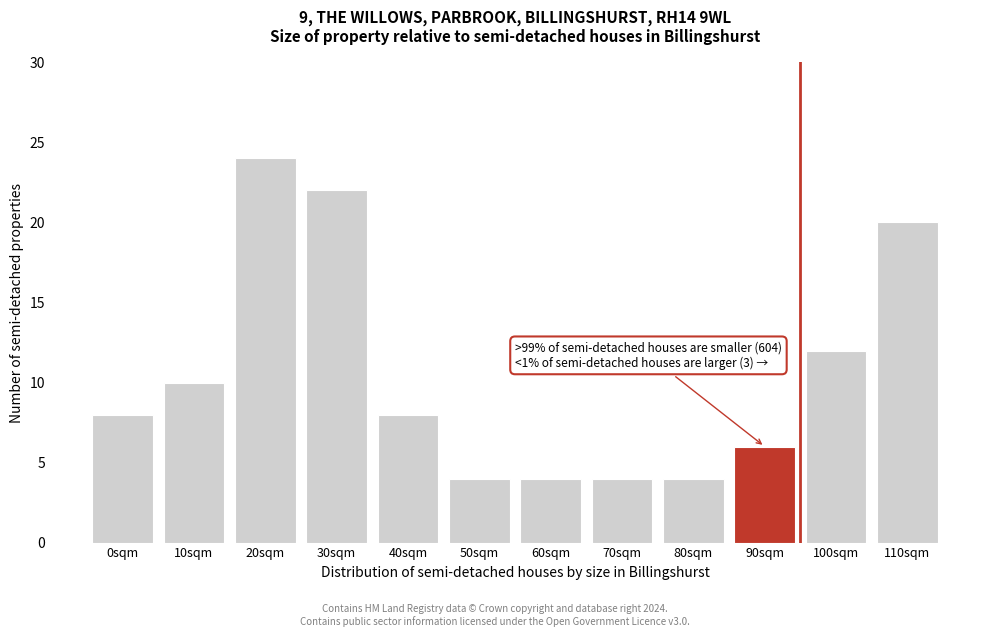

Reading right to left, extract all data points from this chart.

110sqm=20	100sqm=12	90sqm=6	80sqm=4	70sqm=4	60sqm=4	50sqm=4	40sqm=8	30sqm=22	20sqm=24	10sqm=10	0sqm=8